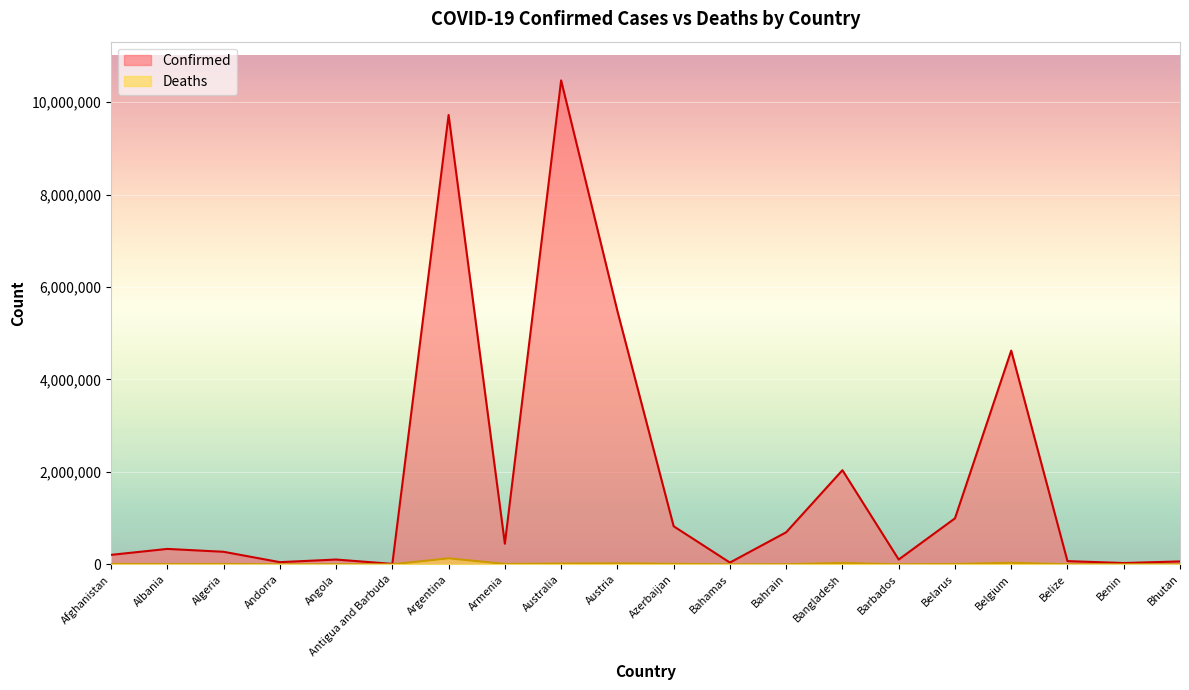

Which series has the largest range (max minus min)?

Confirmed